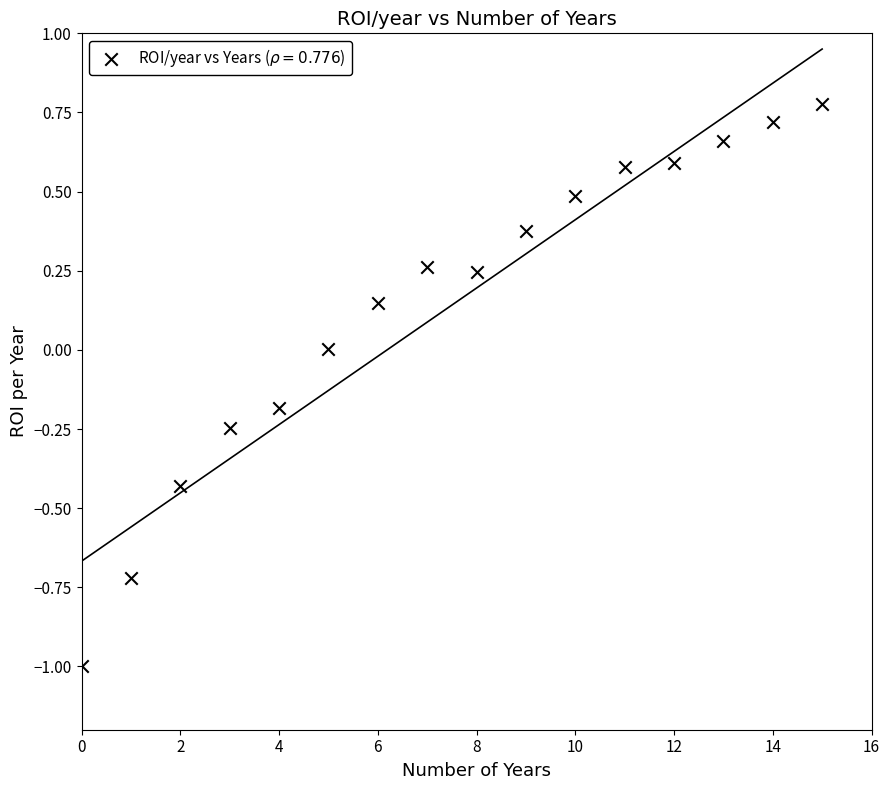

What is the range of Y values (max minus min)?

1.8